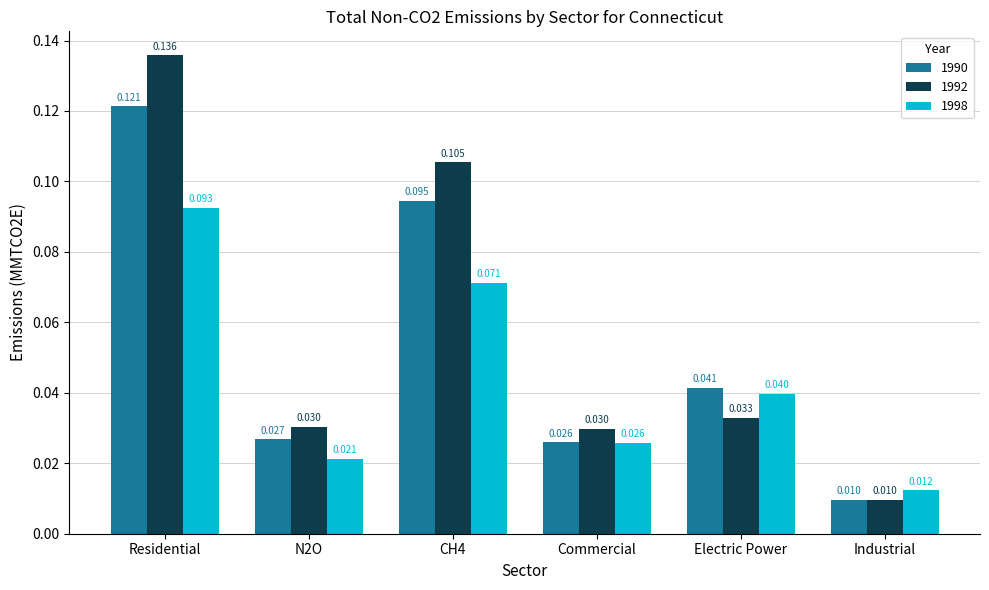

At which category is the sum across all series the highest?

Residential